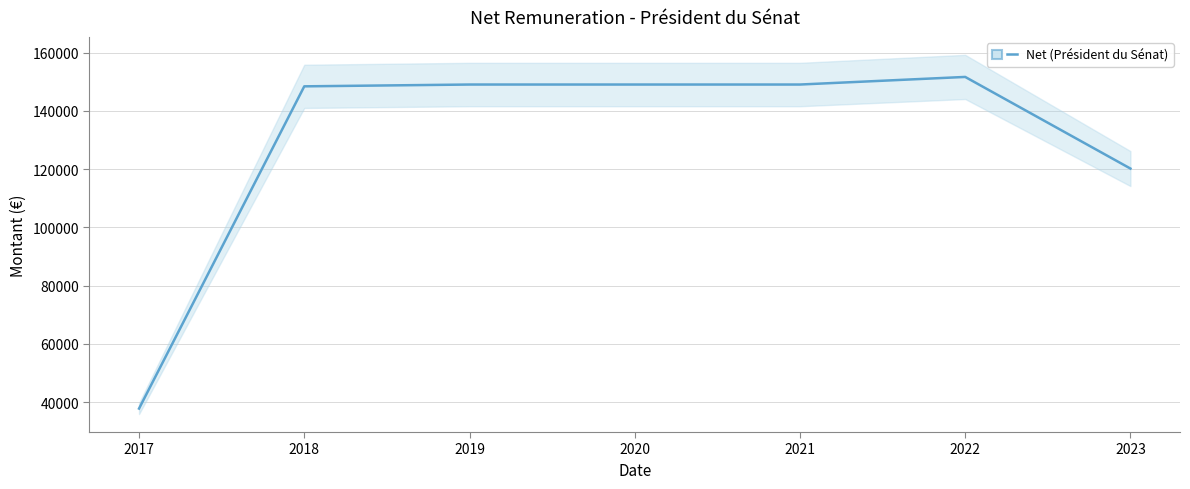

What is the ratio of the value at 2019 to the value at 2020?

1.0